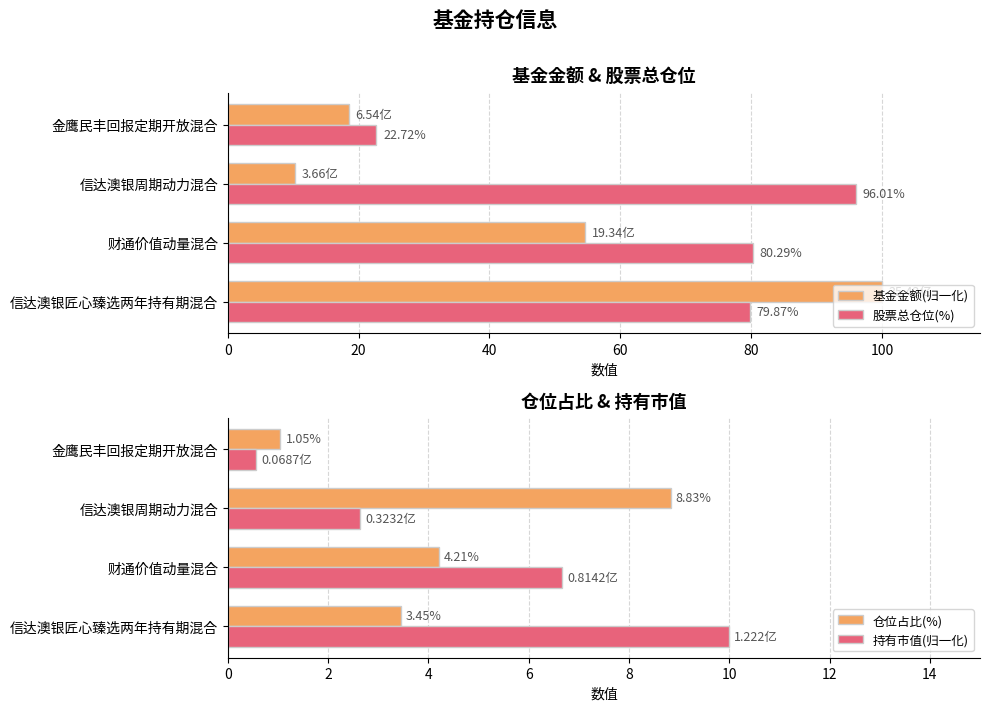

What is the difference between the maximum and minimum values in the 基金金额(归一化) series?

89.7